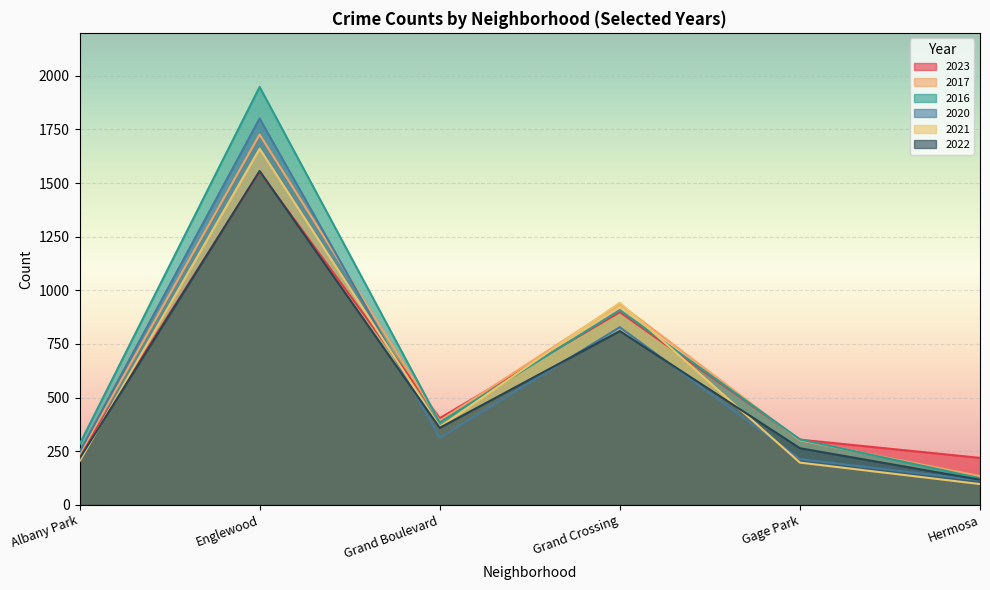

In 2016, how many points are higher than both neighbors (excluding endpoints)?

2